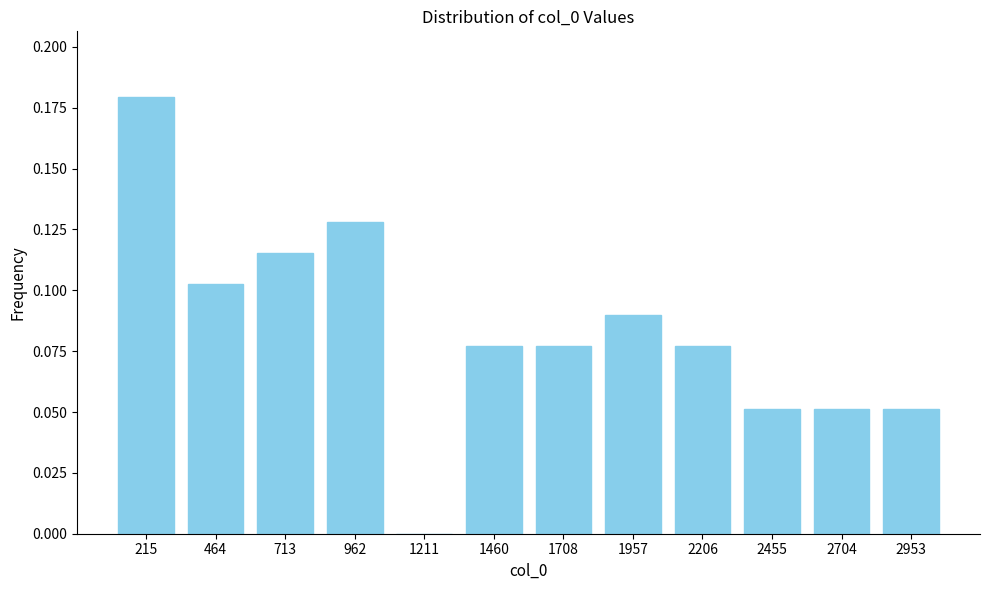

Which has a higher value, 215 or 2704?

215